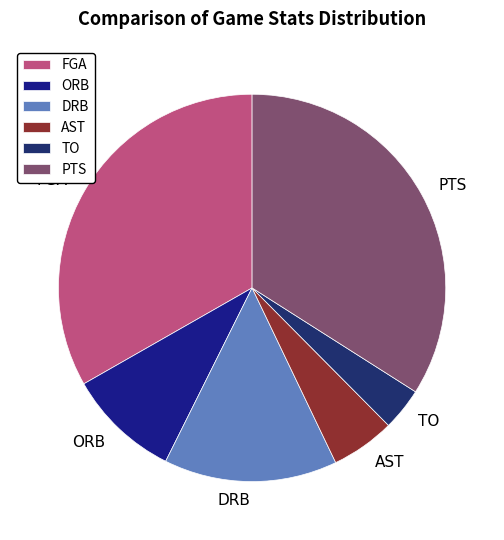

Rank the categories by value from lowest to highest.

TO, AST, ORB, DRB, FGA, PTS